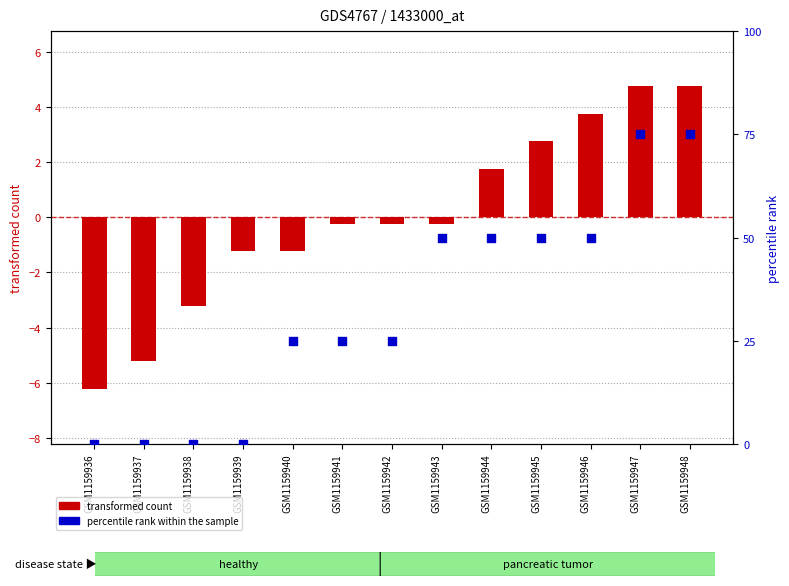

Which series has the largest total across all categories?

percentile rank within the sample